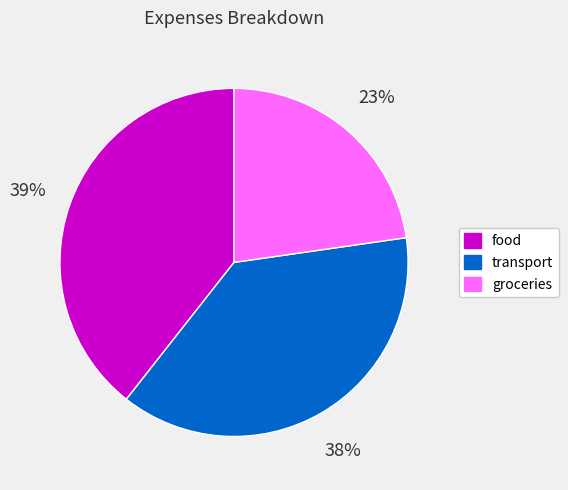

What percentage is the food slice, to the nearest percent?

39%